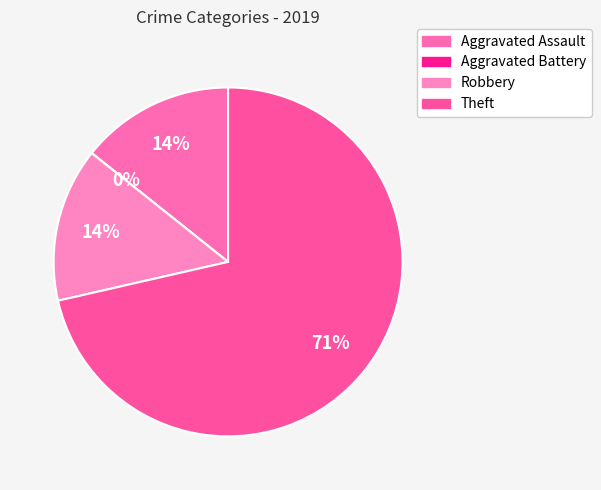

The Aggravated Battery slice represents 0% of the pie. True or false?

True